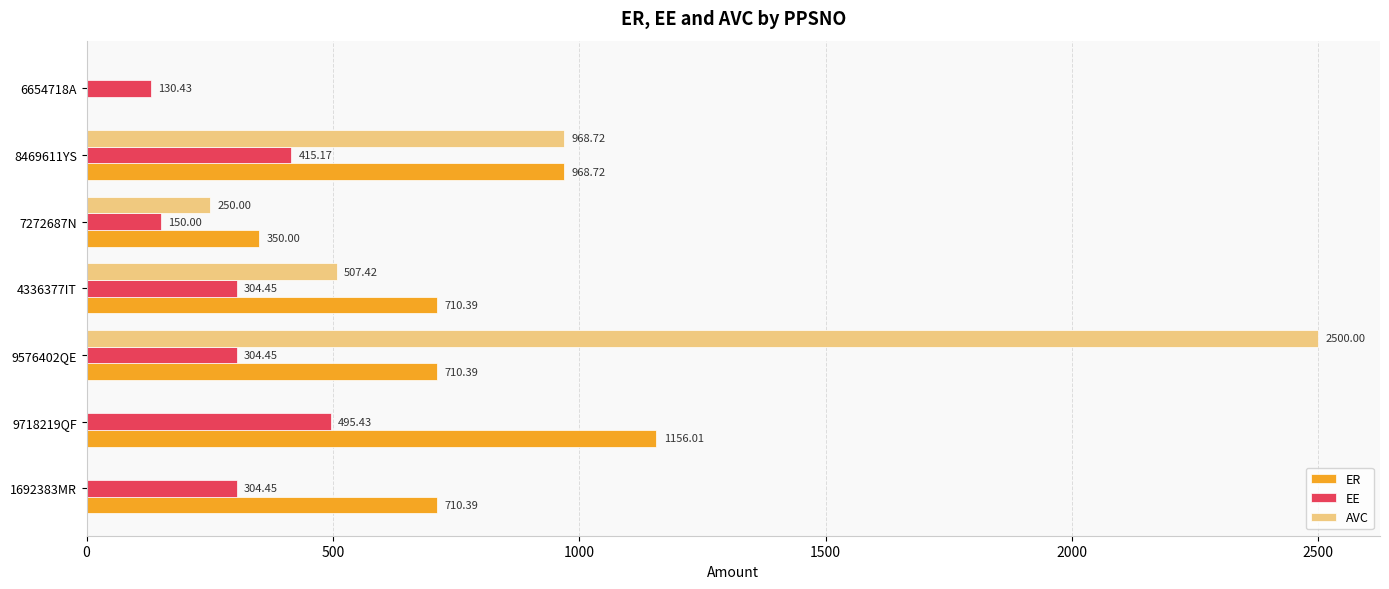

What is the sum of the AVC values at 6654718A and 4336377IT?

507.4